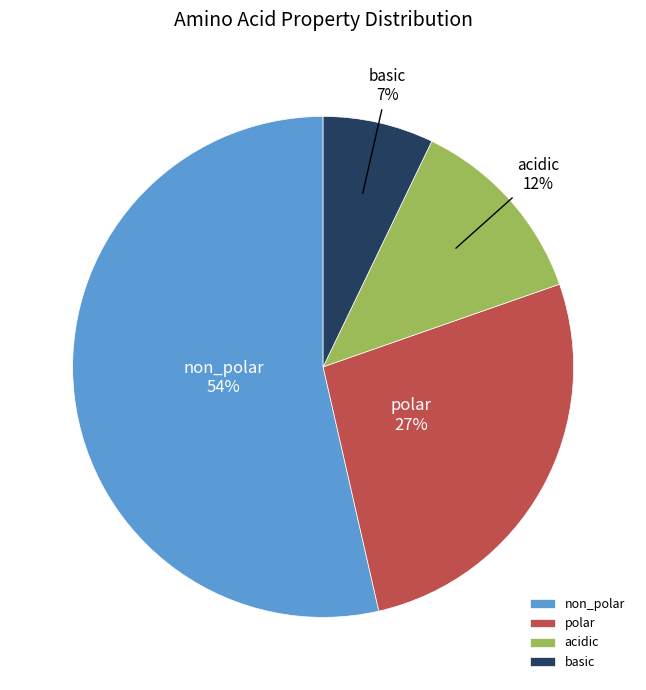

Which slice is the smallest?

basic